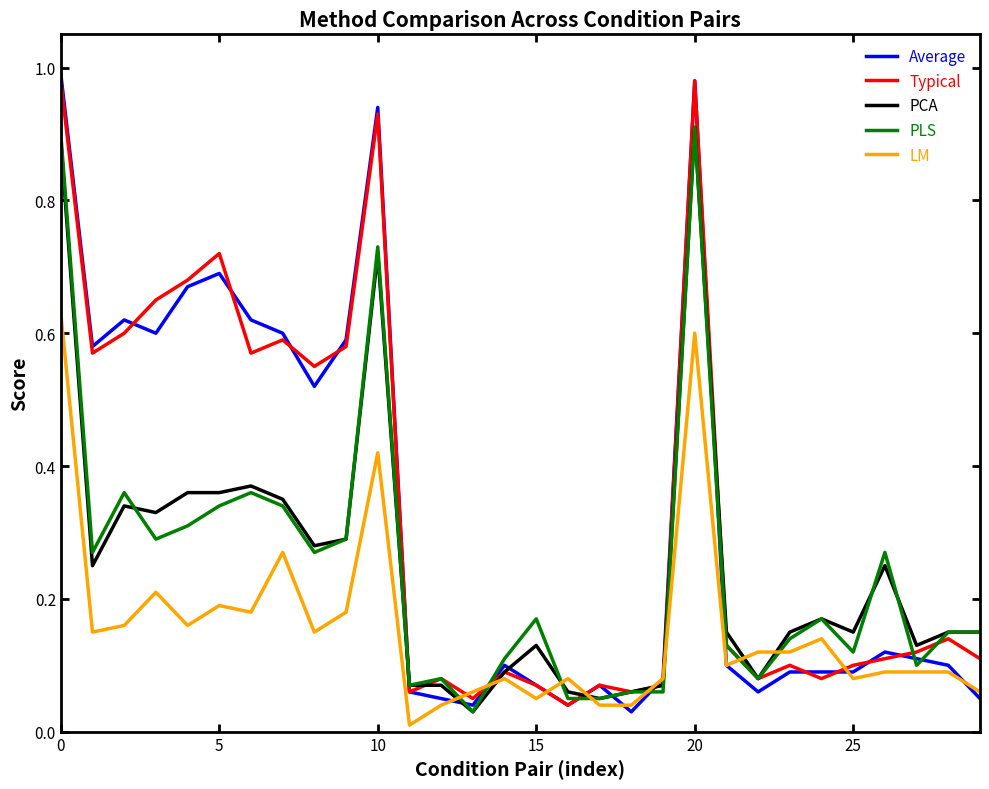

Which series ends up on top after the final intersection of LM and Average?

LM